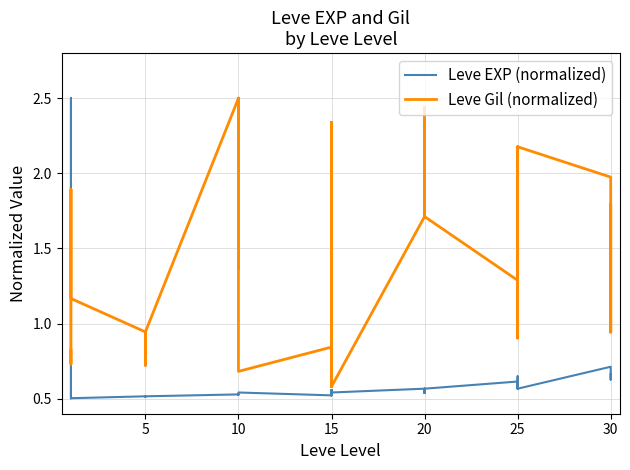

Reading left to right, what are all the values shown in this chart?

Leve EXP (normalized): 0.5	2.5	2.5	0.5	0.5	0.5	0.5	0.5	0.5	0.5	0.5	0.5	0.5	0.5	0.5	0.5	0.5	0.5	0.5	0.6	0.5	0.5	0.6	0.5	0.6	0.5	0.6	0.6	0.5	0.6	0.6	0.6	0.6	0.6	0.6	0.6	0.7	0.7	0.6	0.7
Leve Gil (normalized): 0.8	0.7	0.7	1.9	1.9	1.2	0.9	0.7	0.9	0.9	0.9	0.9	2.5	1.4	2.5	2.5	2.5	0.7	0.8	2.3	0.8	0.6	2.3	0.6	1.7	2.4	1.7	1.7	2.4	1.7	1.3	2.2	2.2	0.9	0.9	2.2	2.0	0.9	1.8	0.9